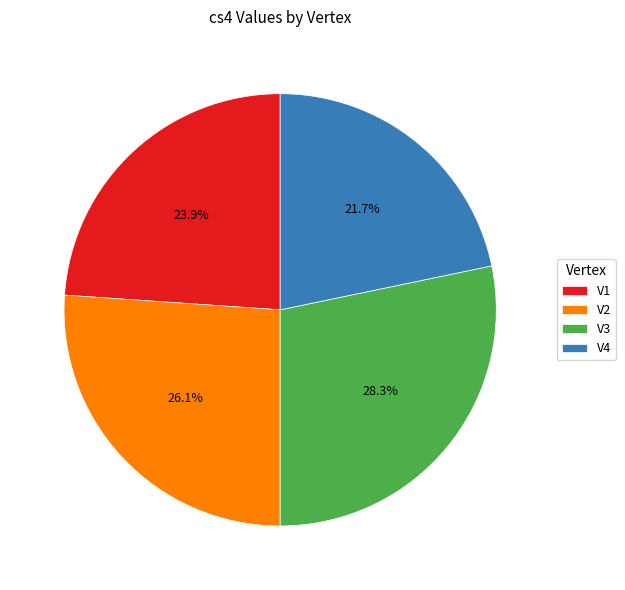

Count the number of slices in the pie.

4